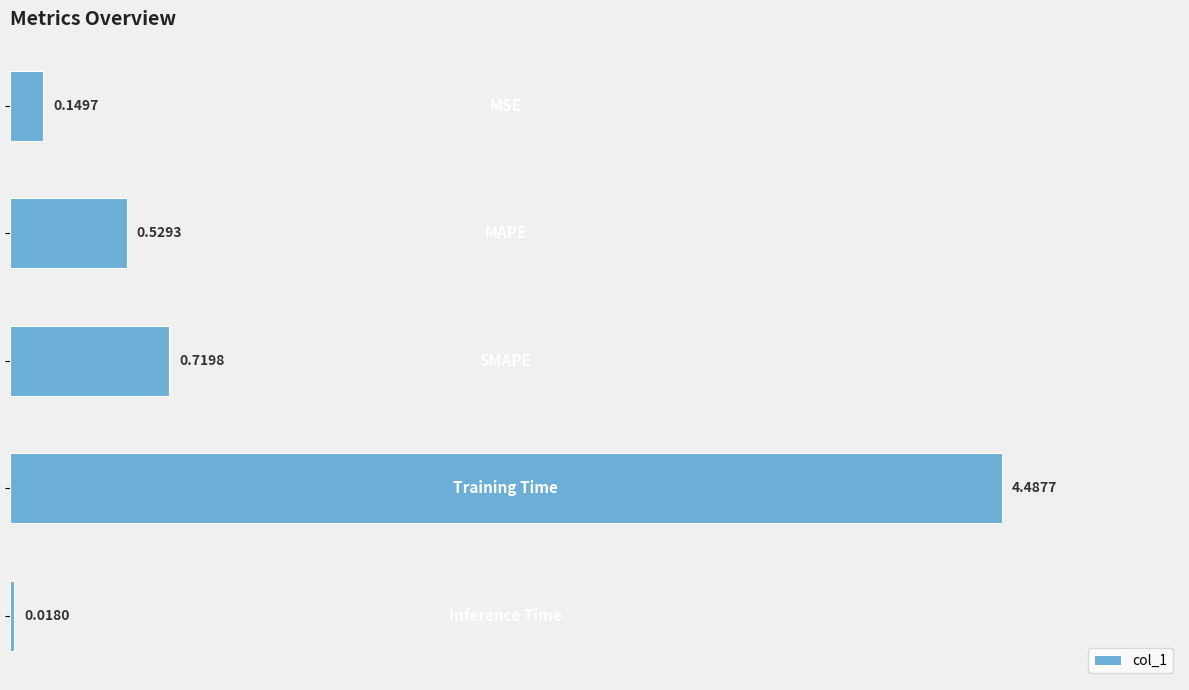

What is the average value?

1.2